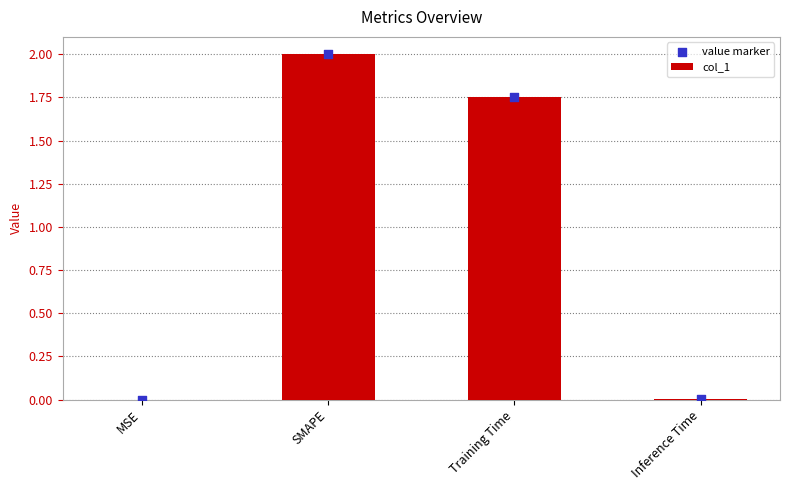

Is the value of col_1 at Training Time greater than the value of value marker at Inference Time?

Yes